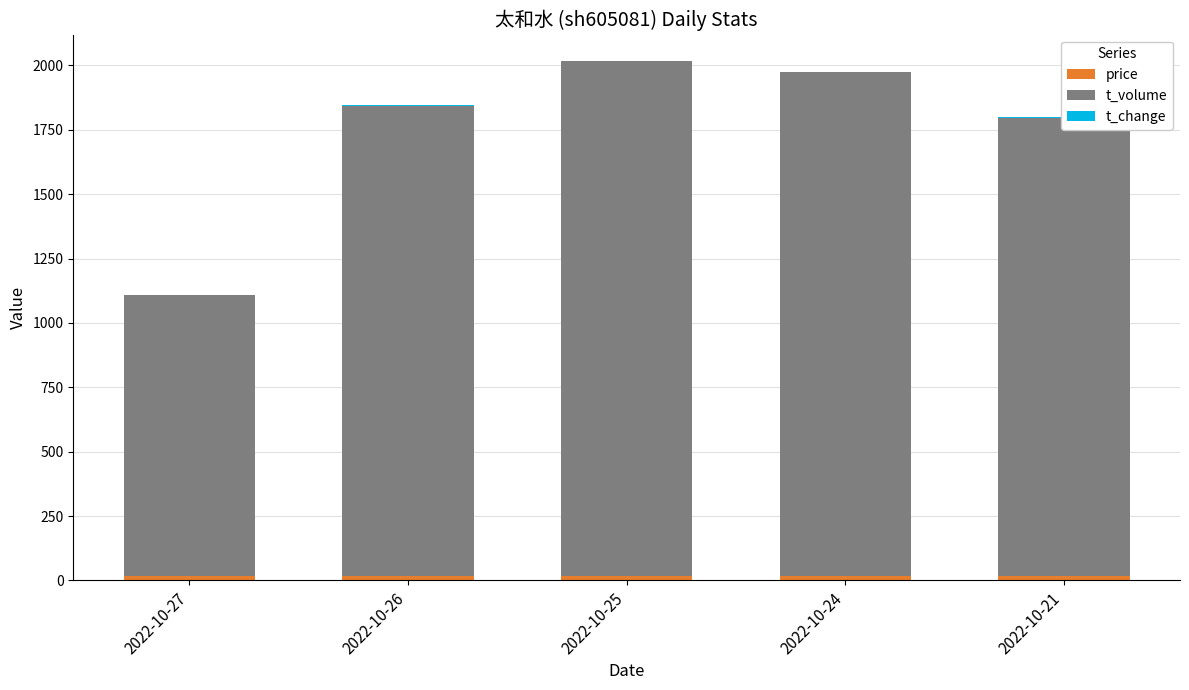

Which series has the largest total across all categories?

t_volume